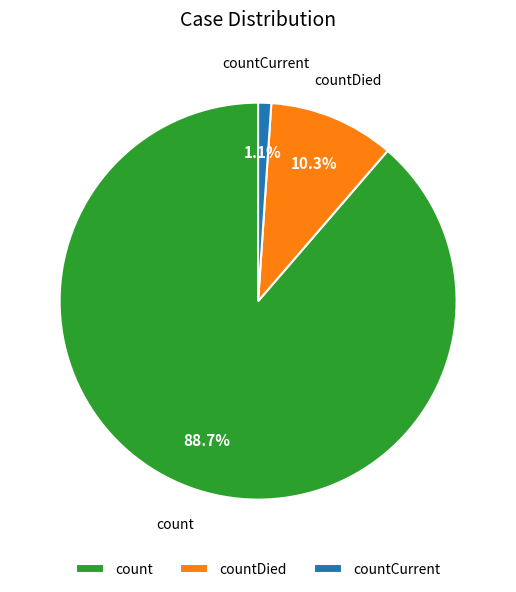

To the nearest percent, what percentage of the pie is countDied?

10%